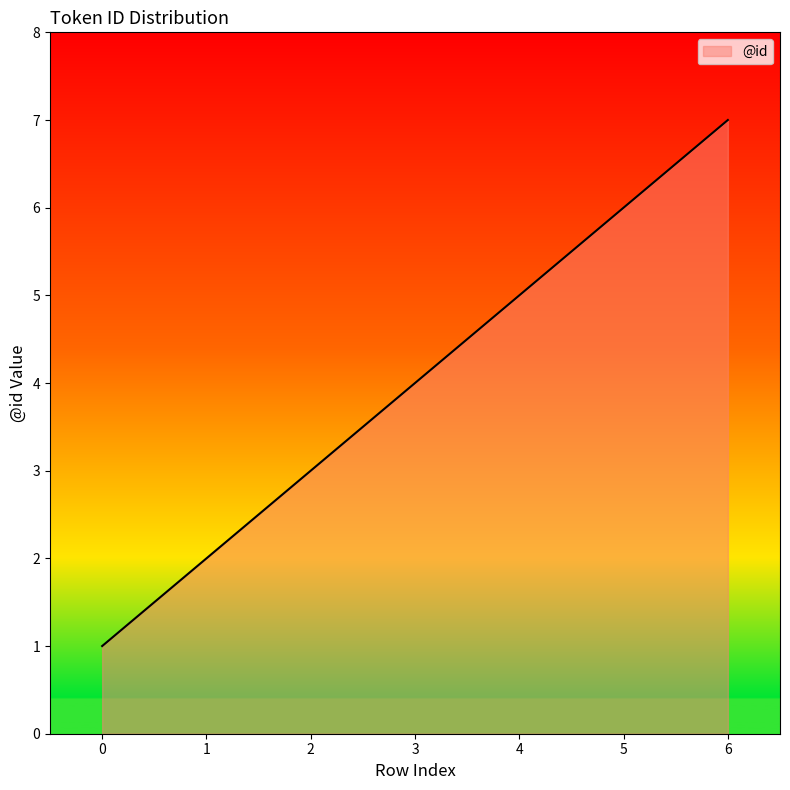

What is the average value?

4